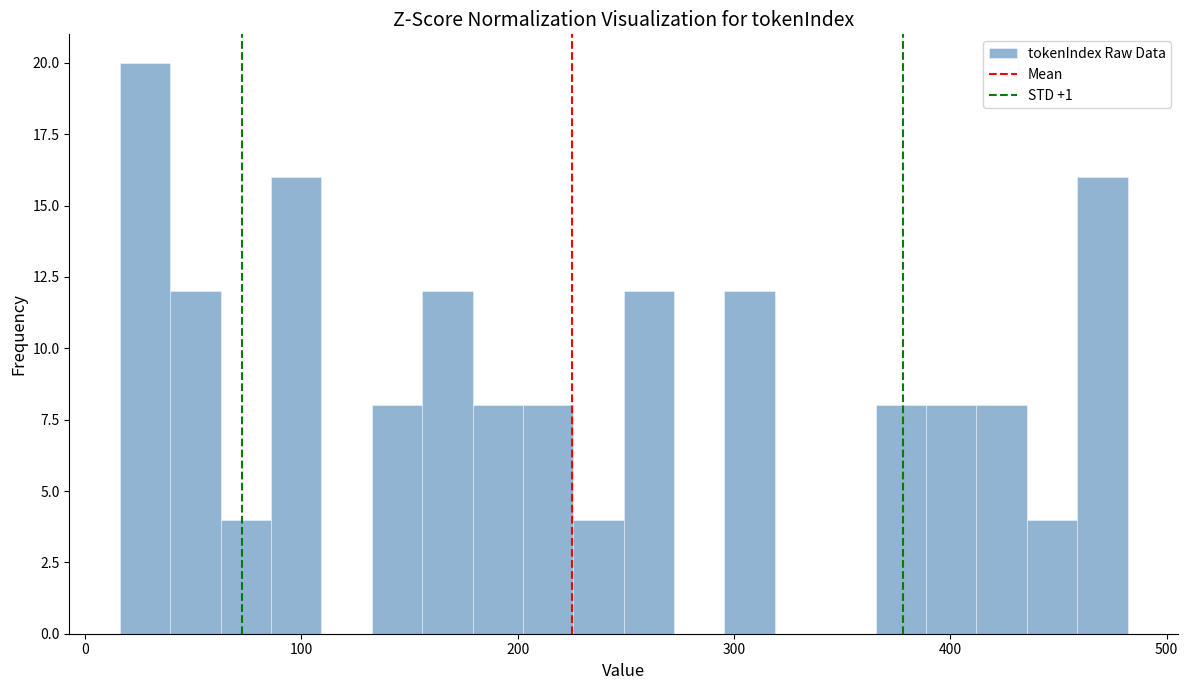

Read against the x-axis, roughly where is the centre of the tallest bar?

30